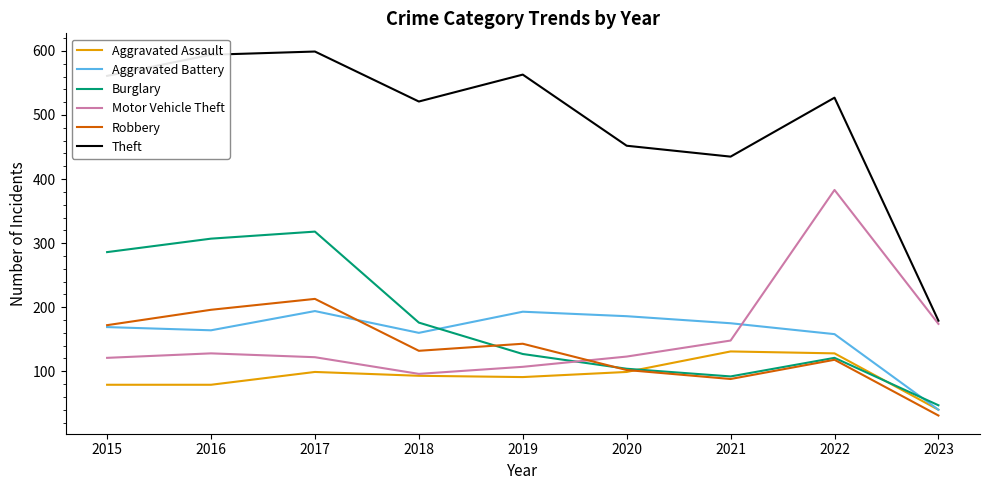

Rank the series at 2016 from lowest to highest value.

Aggravated Assault, Motor Vehicle Theft, Aggravated Battery, Robbery, Burglary, Theft